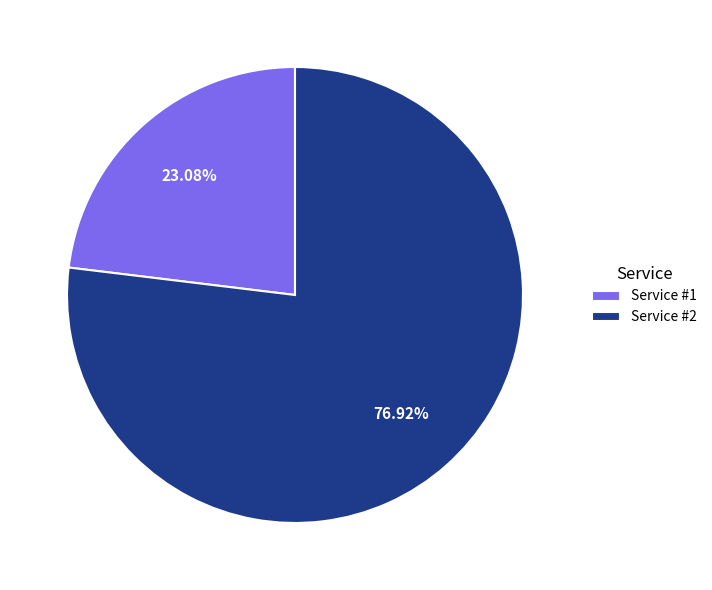

Which slice is the smallest?

Service #1